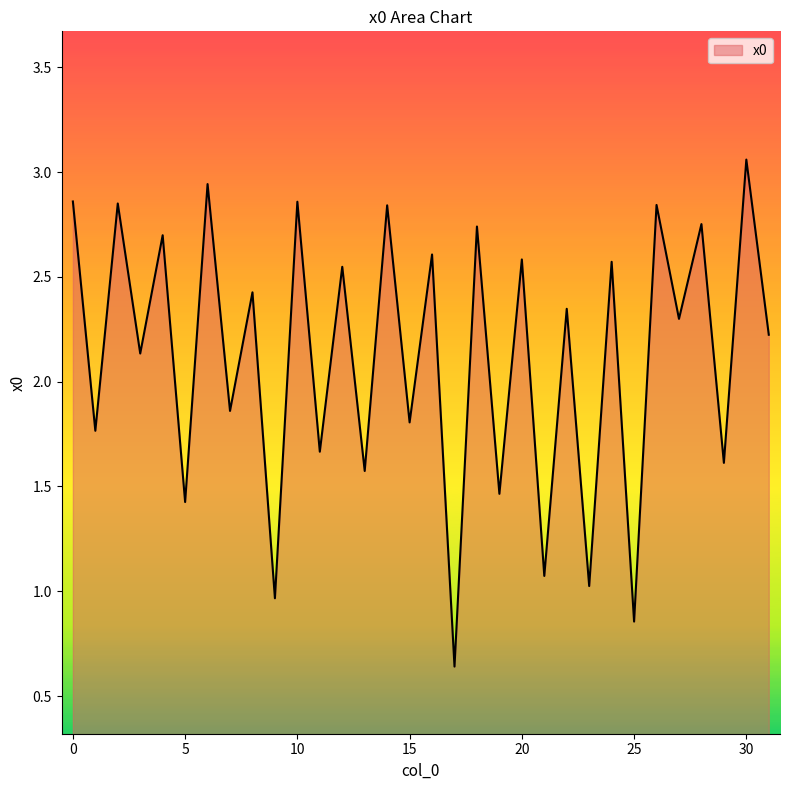

Does the chart display data point markers on the line(s)?

No